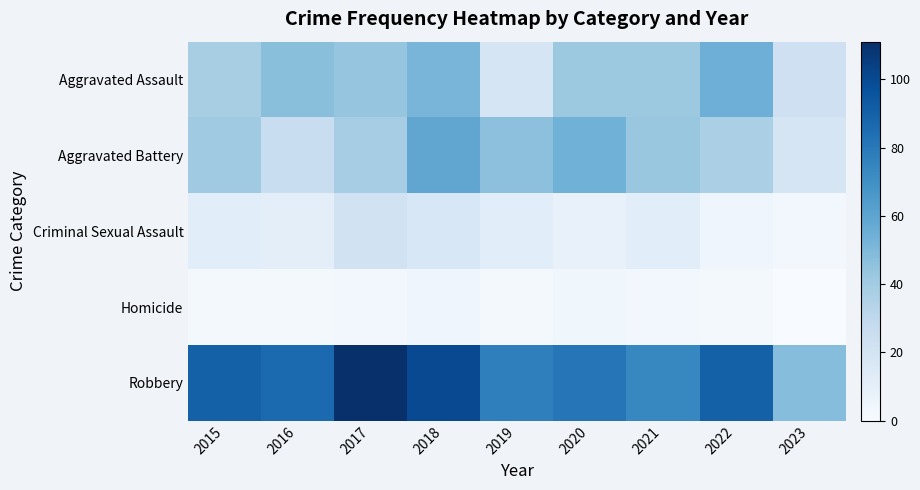

Which series has the largest total across all categories?

Robbery